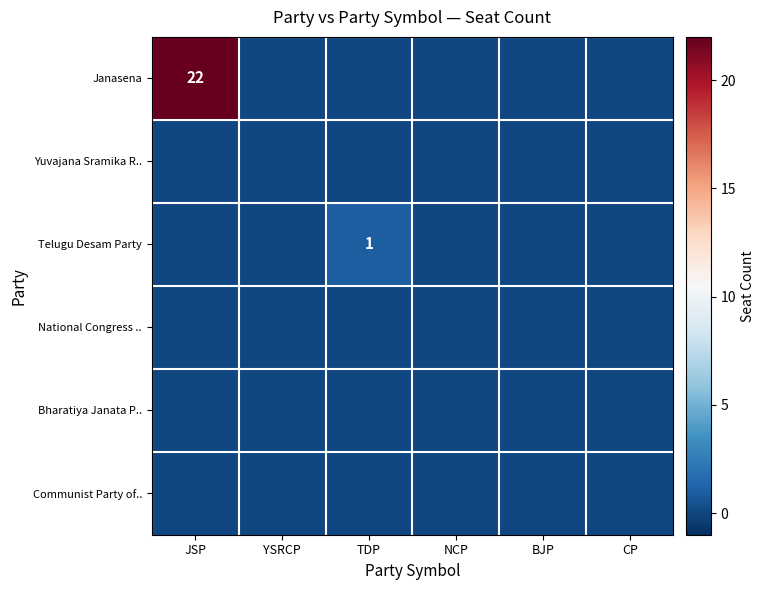

Is it true that Janasena equals 22 at JSP?

True